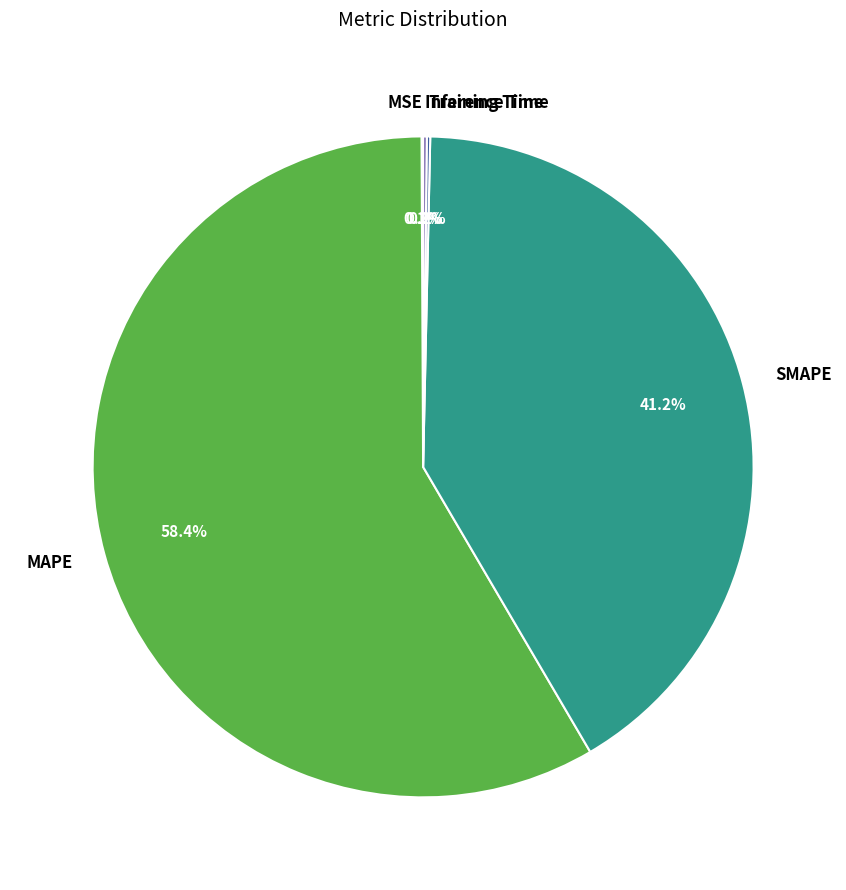

Do SMAPE and MAPE together represent more than half of the pie?

Yes